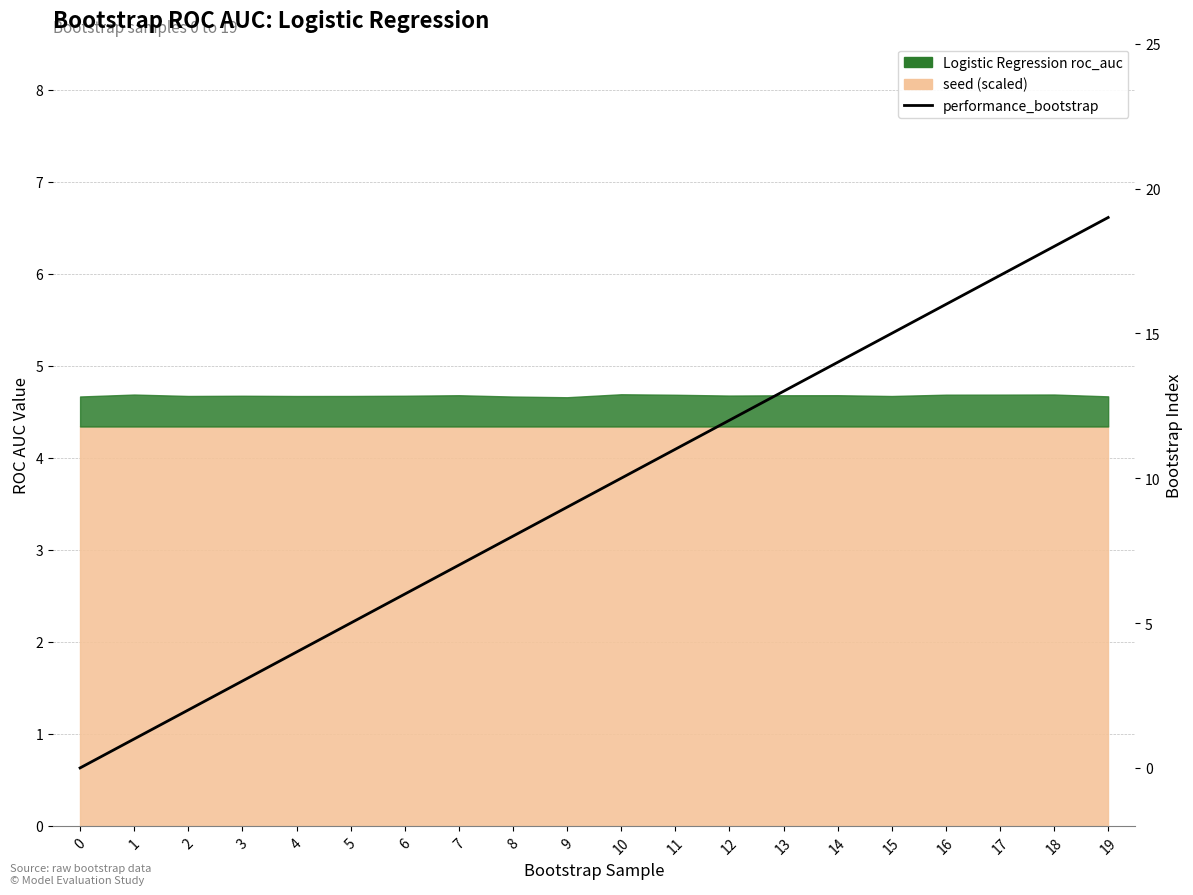

How many data points are above 10?

9